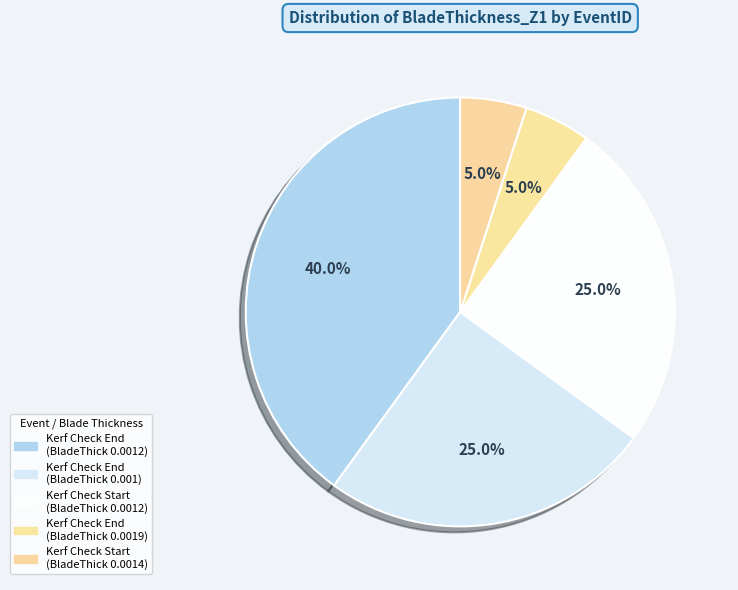

To the nearest percent, what is the difference between the largest and smallest slice percentages?

35%